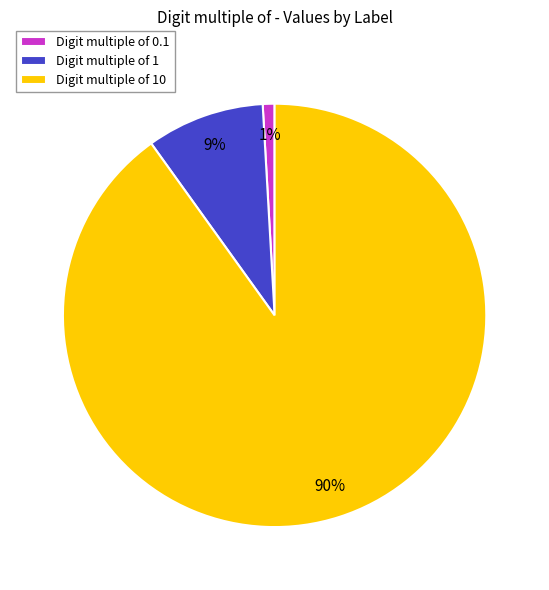

Which slice represents more than half of the pie?

Digit multiple of 10